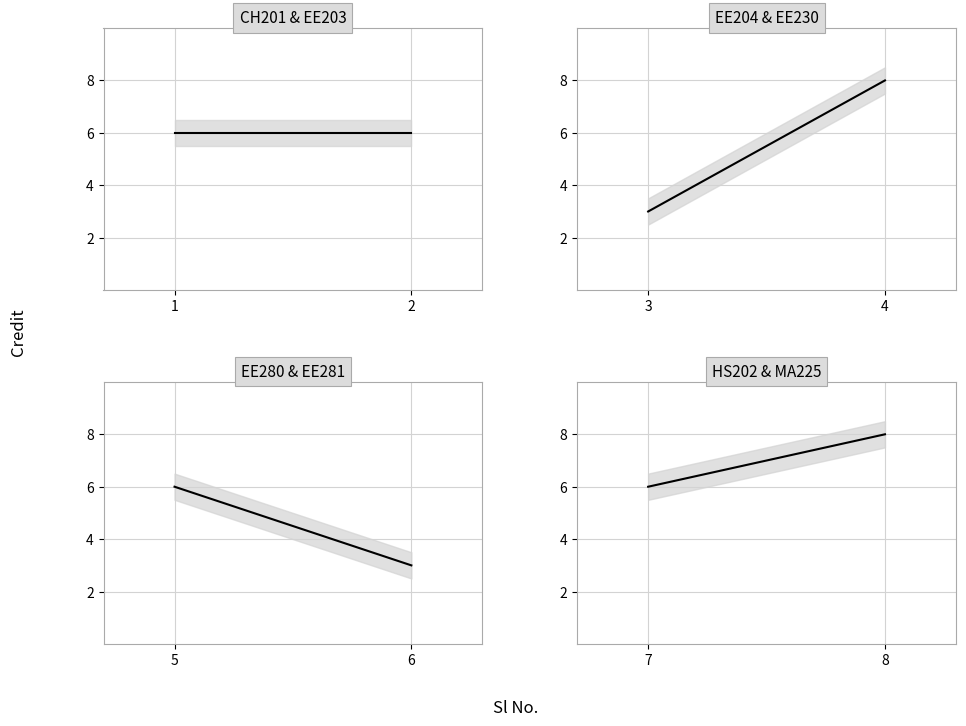

What is the lowest value of the EE204 & EE230 series?

3